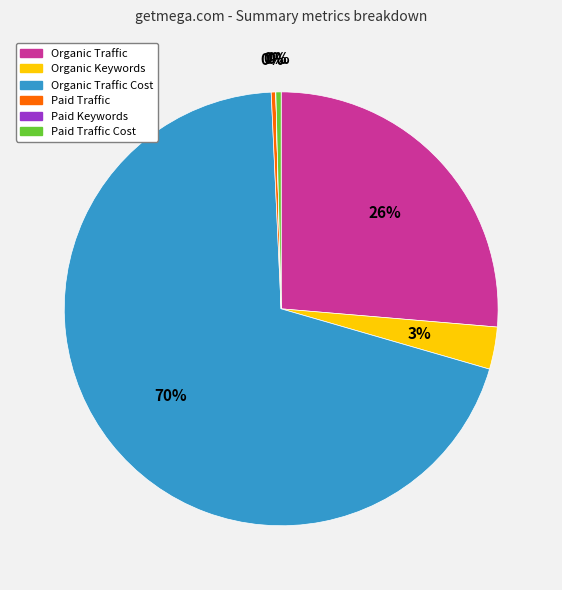

To the nearest percent, what is the average slice percentage?

17%